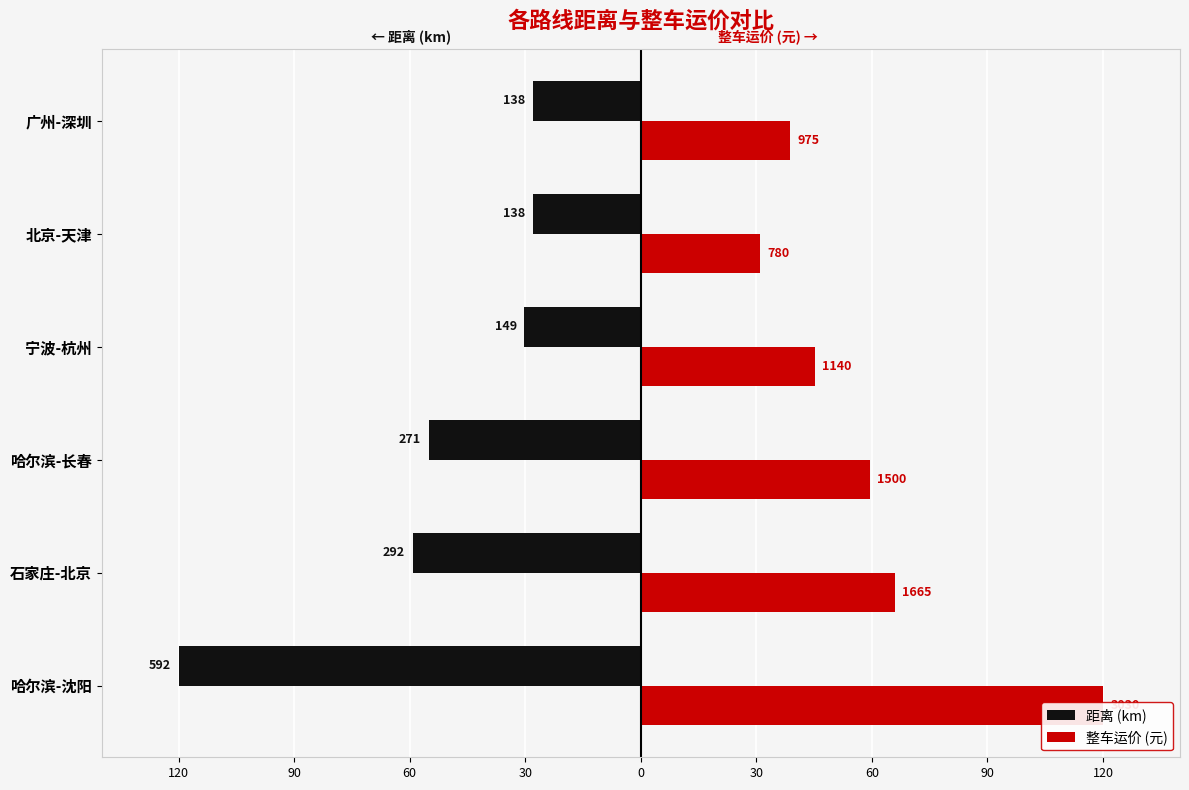

What is the total value across all series at 北京-天津?

2.9